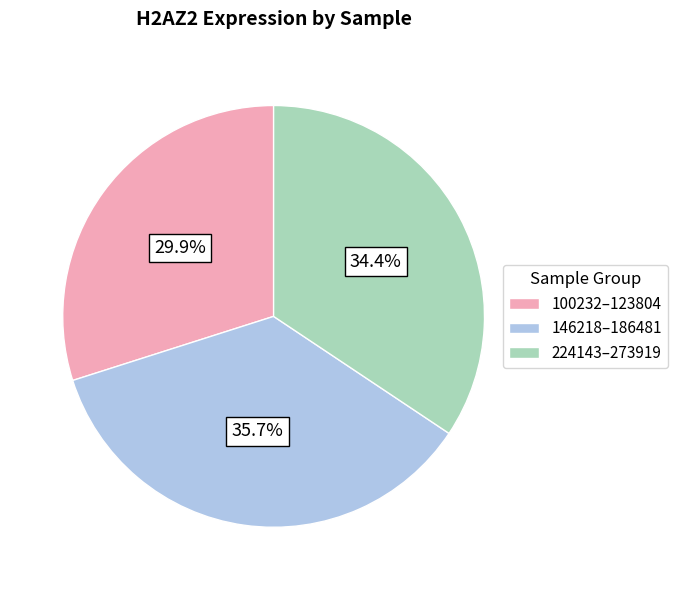

To the nearest percent, what is the average slice percentage?

33%